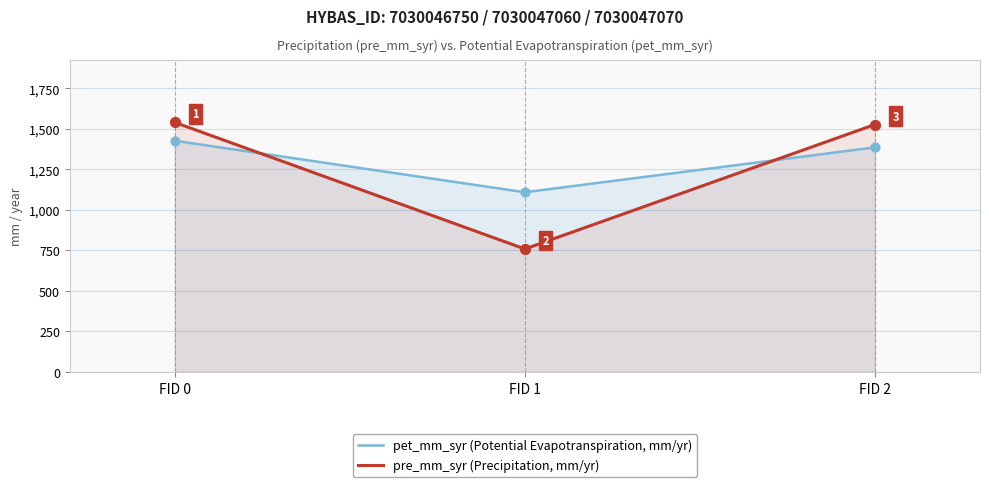

What is the total value across all series at FID 0?

2965